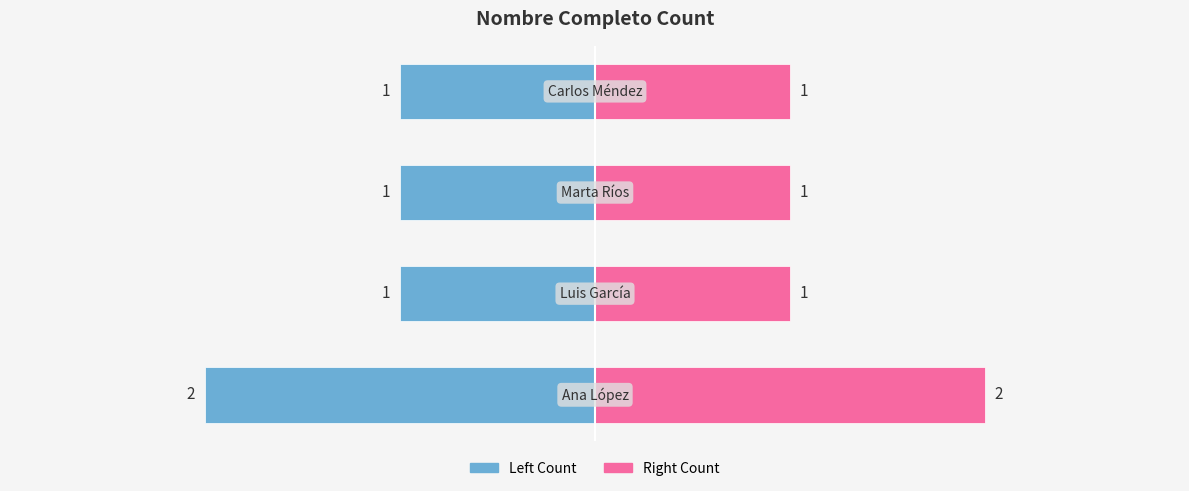

Between 0 and 2, which is larger?

2